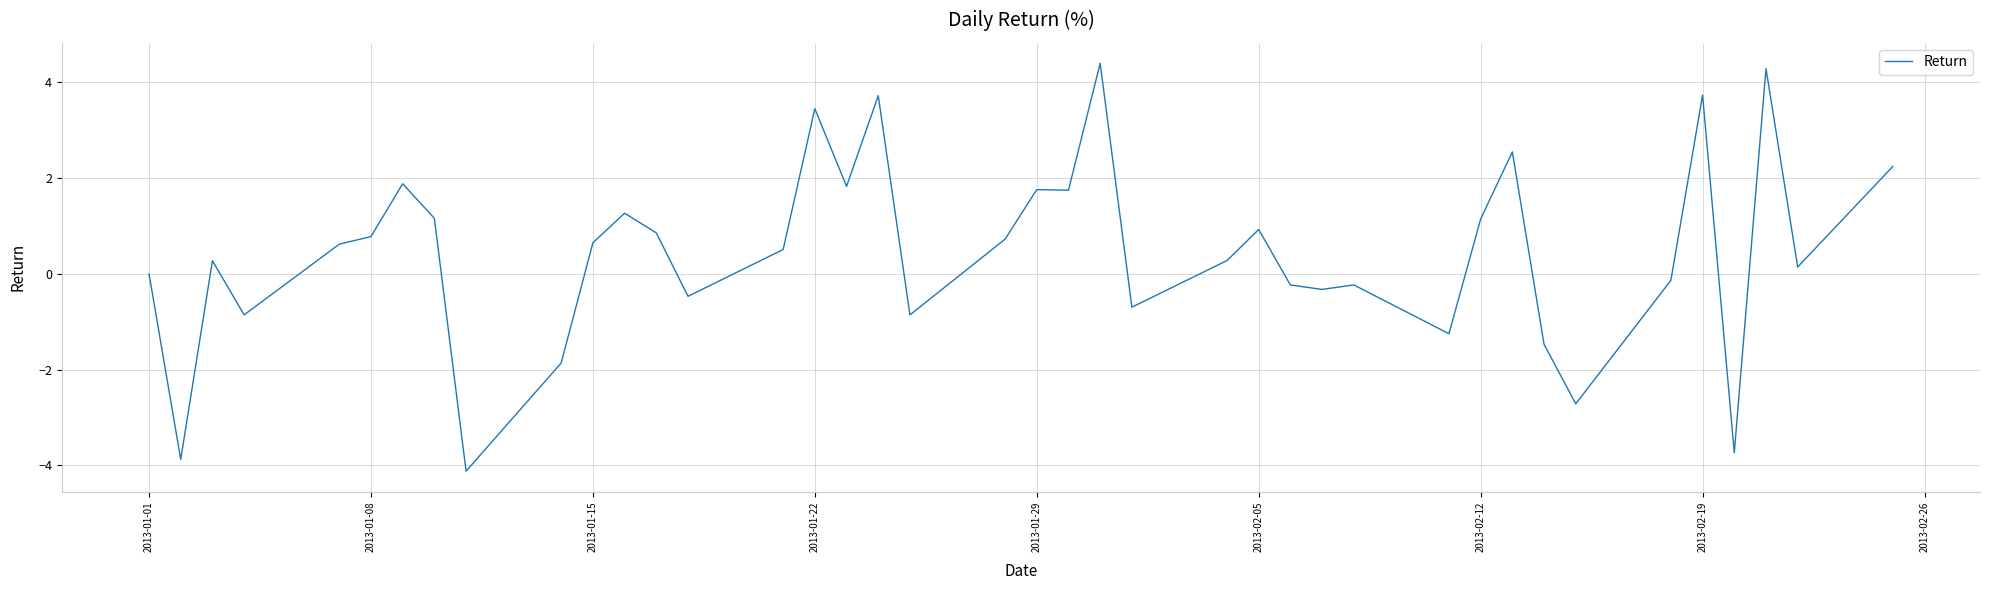

What is the difference between the maximum and minimum values?

8.5